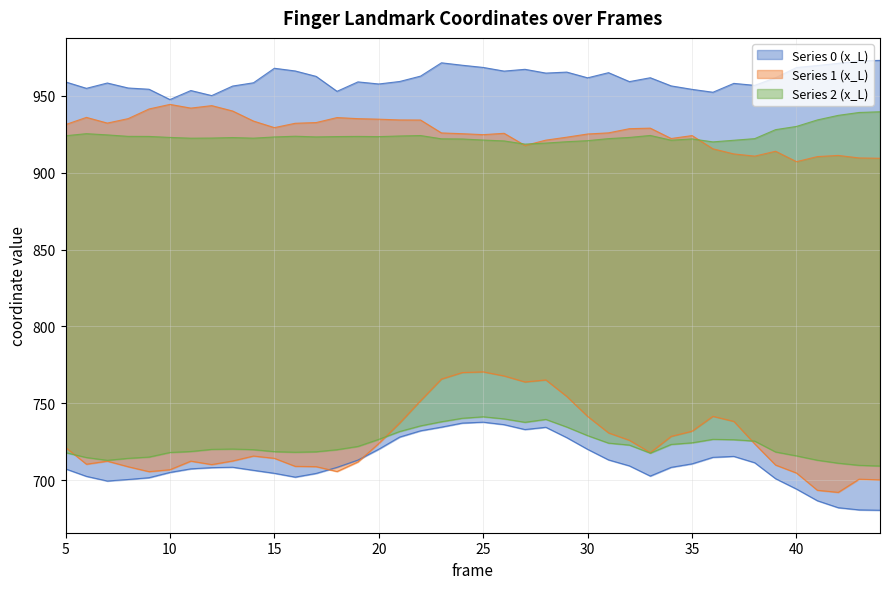

Does the chart display data point markers on the line(s)?

No